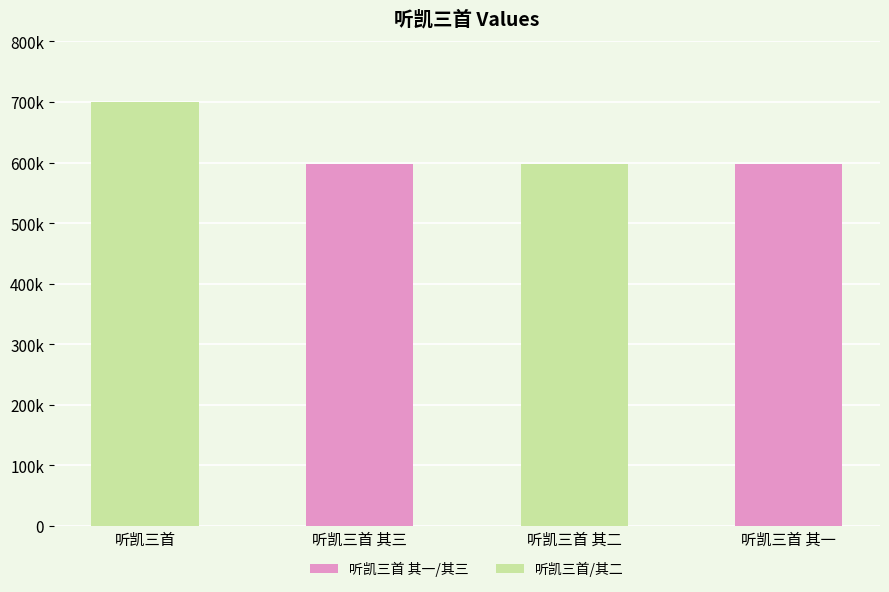

Is it true that the value at 听凯三首 is 700105?

True